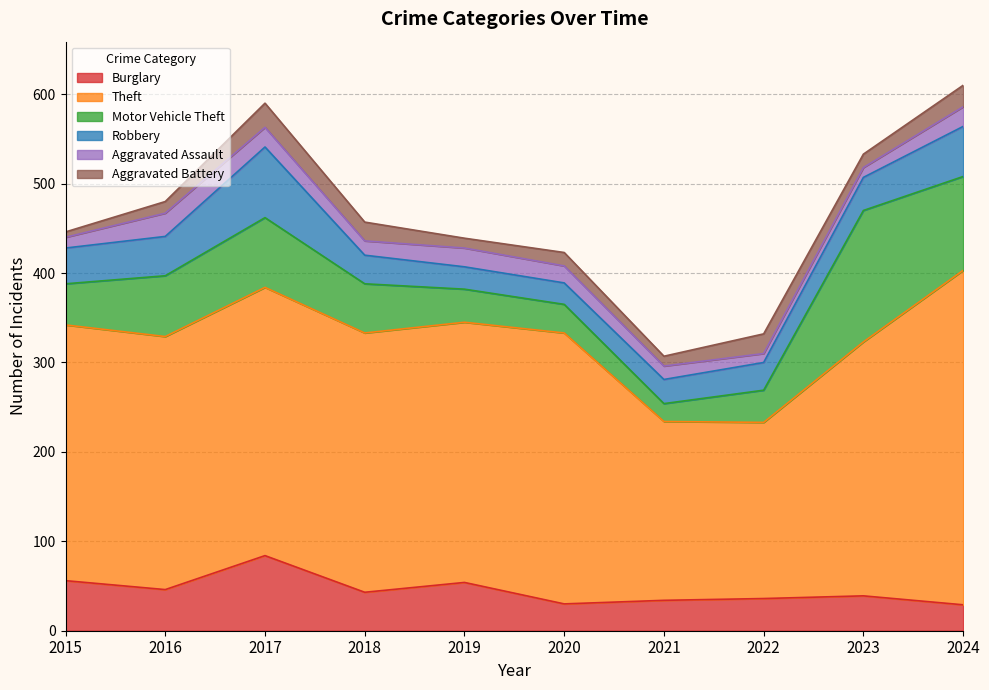

Which series changed the most between 2018 and 2023?

Motor Vehicle Theft